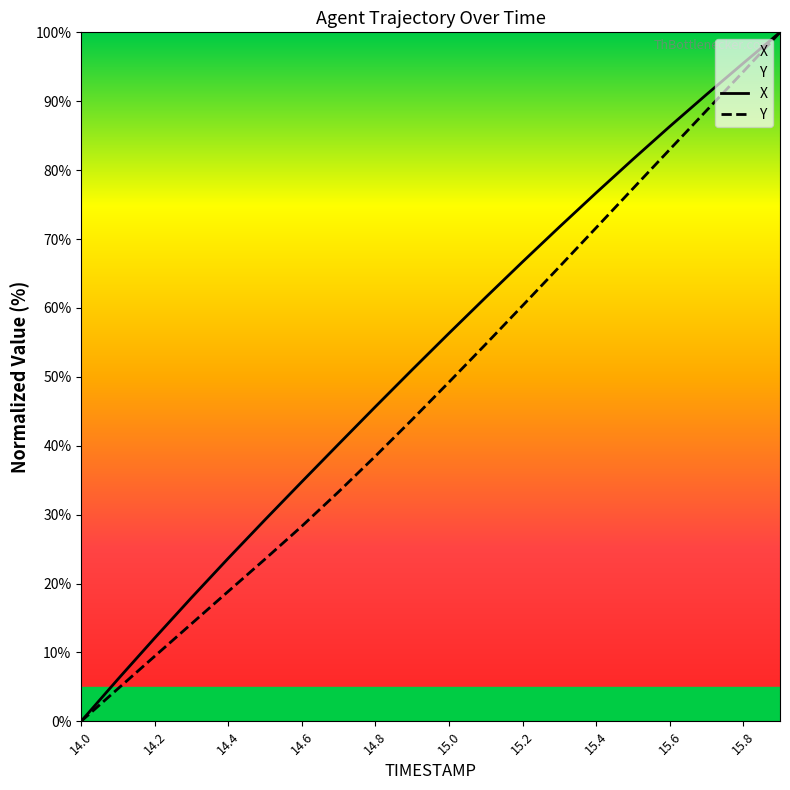

Count the number of categories in the chart.

20